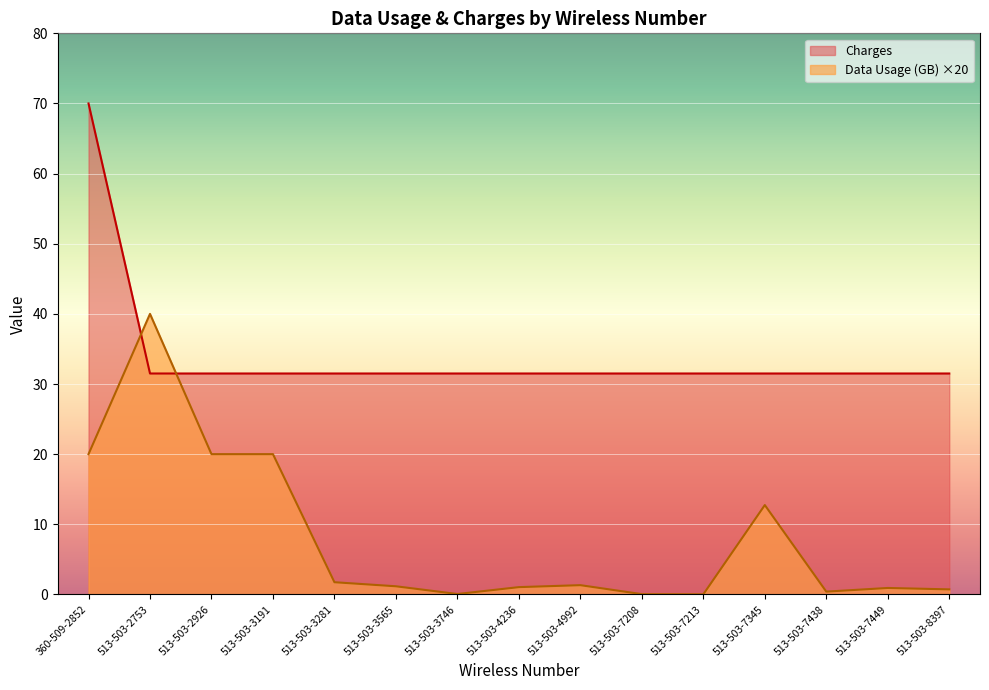

Approximately how many times larger is the value at 360-509-2852 compared to 513-503-2926?

1.0